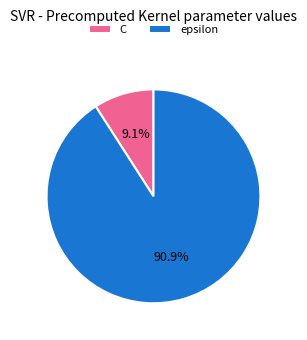

Is it true that C is 14% of the pie?

False